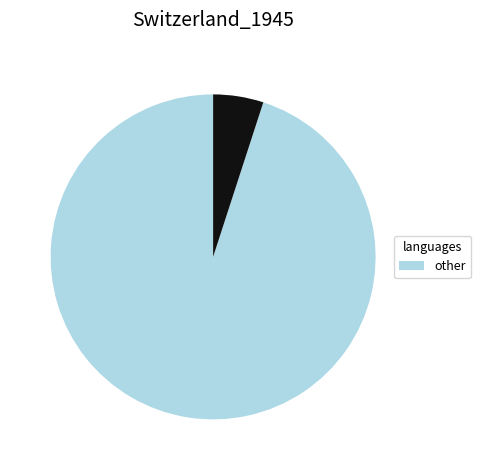

Is there a majority slice in this chart?

Yes